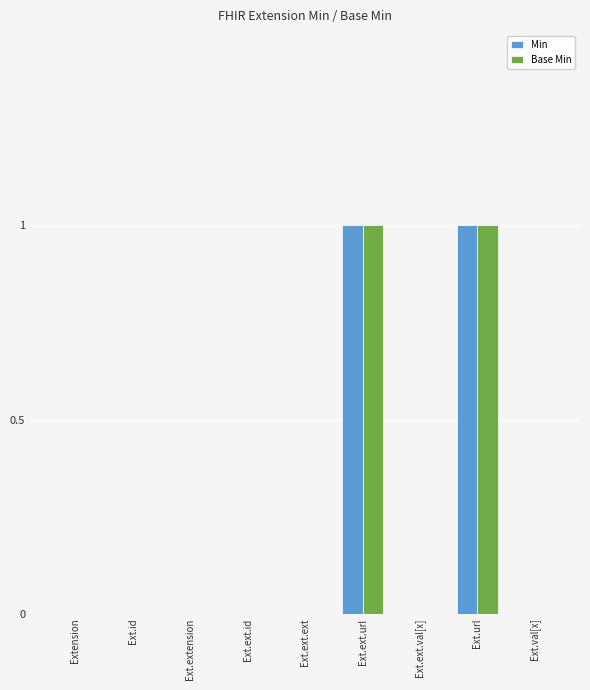

What is the maximum value for Min?

1